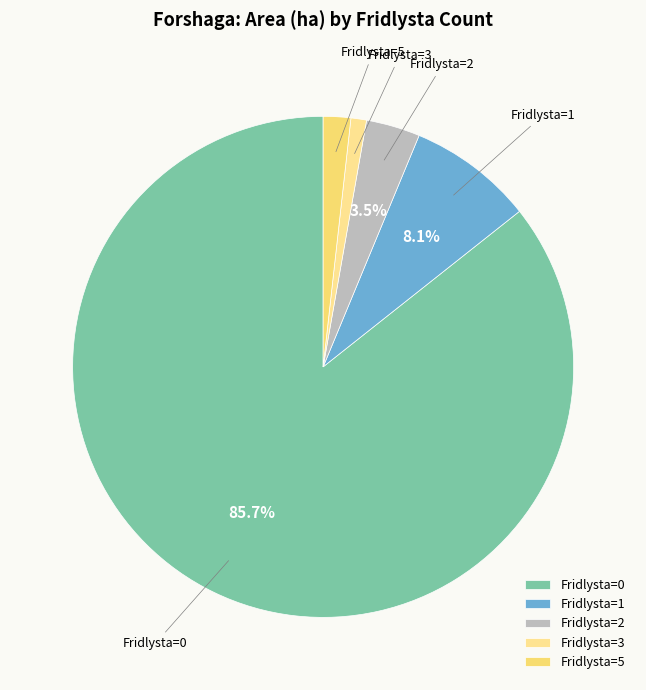

Rank the categories by value from lowest to highest.

Fridlysta=3, Fridlysta=5, Fridlysta=2, Fridlysta=1, Fridlysta=0